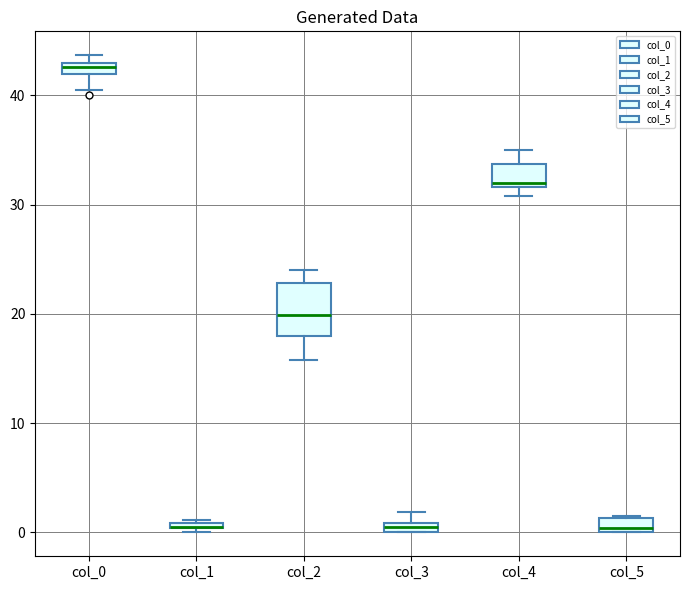

Where is the lower edge of the box for col_1 on the y-axis? The values are not printed on the chart, so give them approximately, as read against the axis.

0